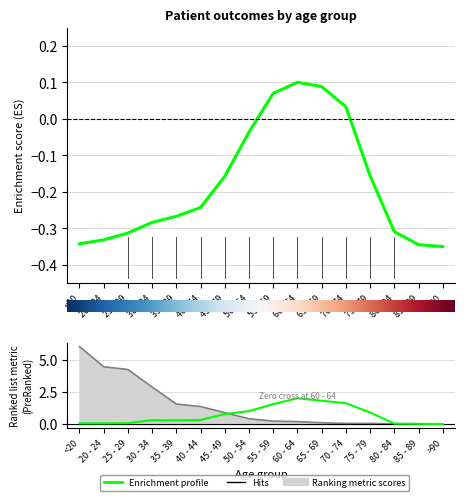

True or false: patients_in_icu and recovered_patients cross at least once.

False